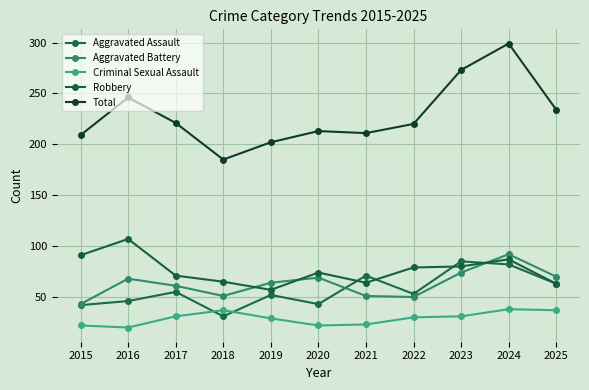

What is the average value of the Total series?

228